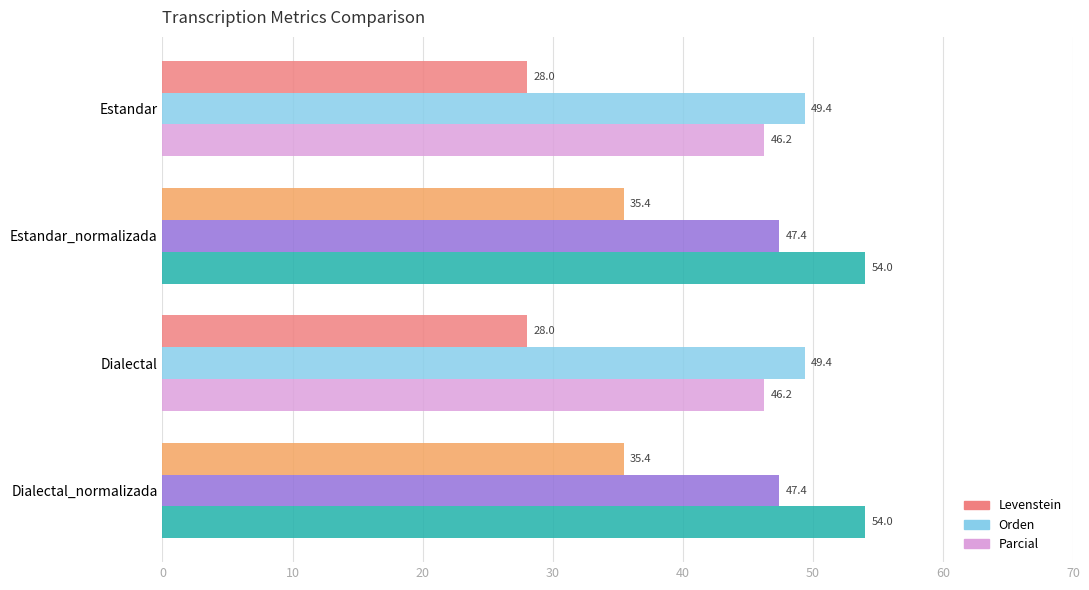

What is the sum of all Levenstein values?

127.0